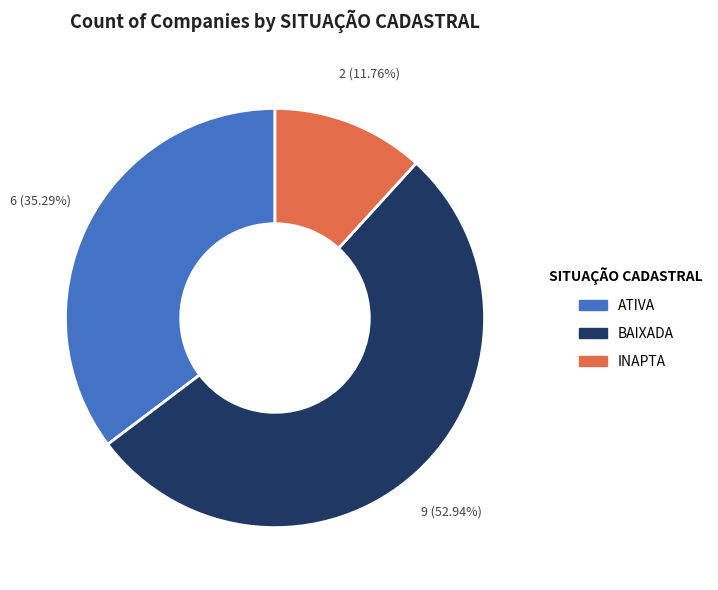

What is the ratio of the value at BAIXADA to the value at INAPTA?

4.5